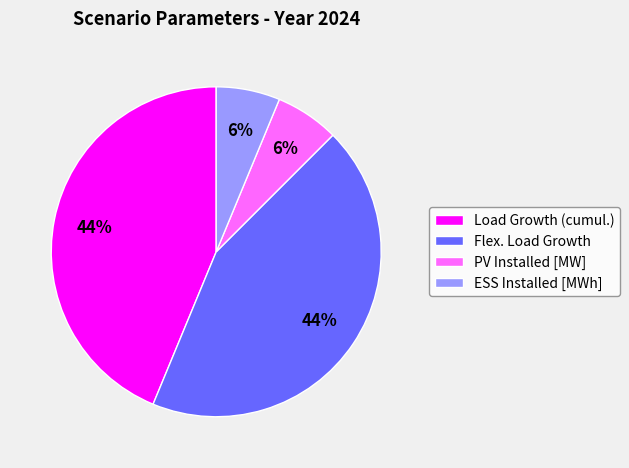

Does ESS Installed [MWh] account for over 50% of the chart?

No